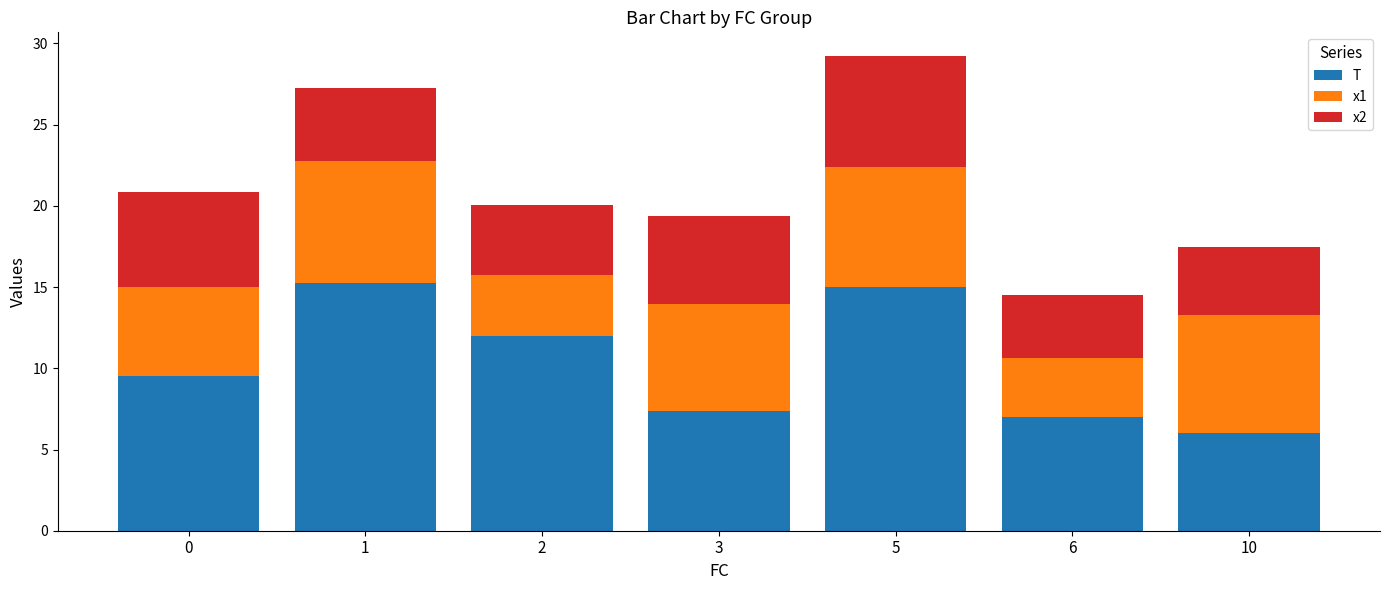

What is the difference between the second highest and minimum values in the T series?

9.0